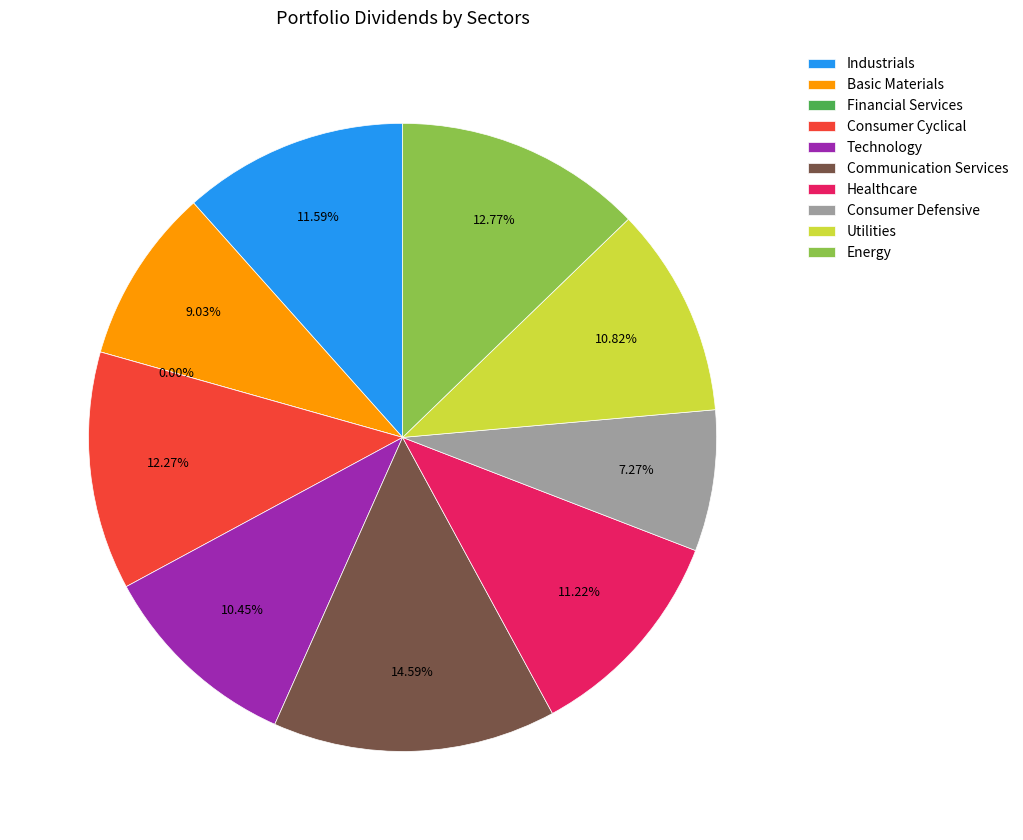

Which has a higher value, 7 or 6?

6